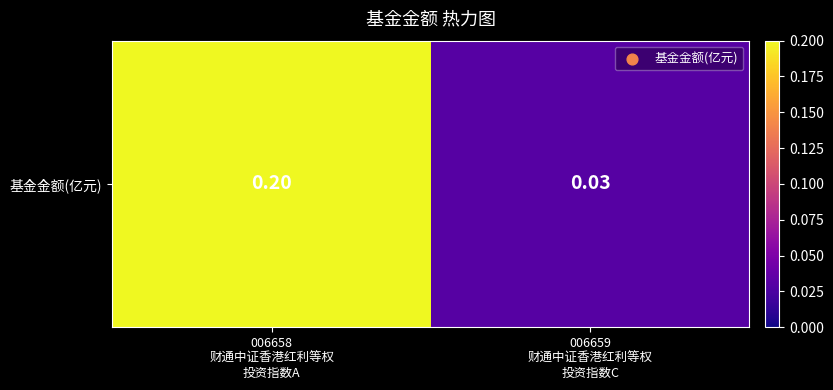

True or false: the data shows 0.0 at 006659
财通中证香港红利等权
投资指数C.

True